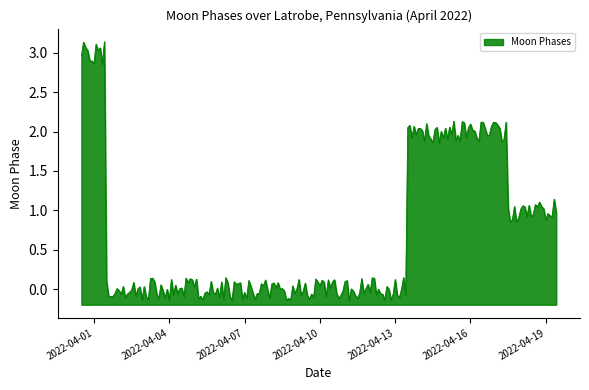

What is the difference between the maximum and minimum values?

3.3